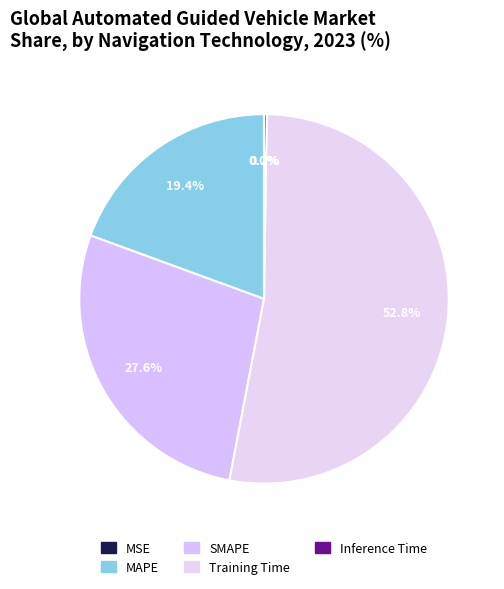

How many segments does this pie chart have?

5